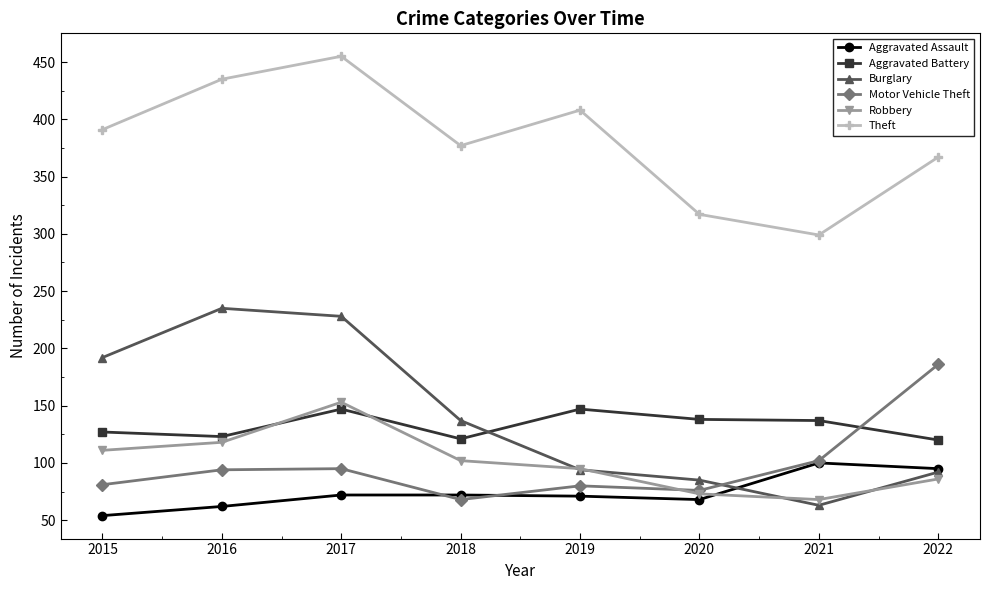

Between 2015 and 2021, which series saw the biggest shift?

Burglary